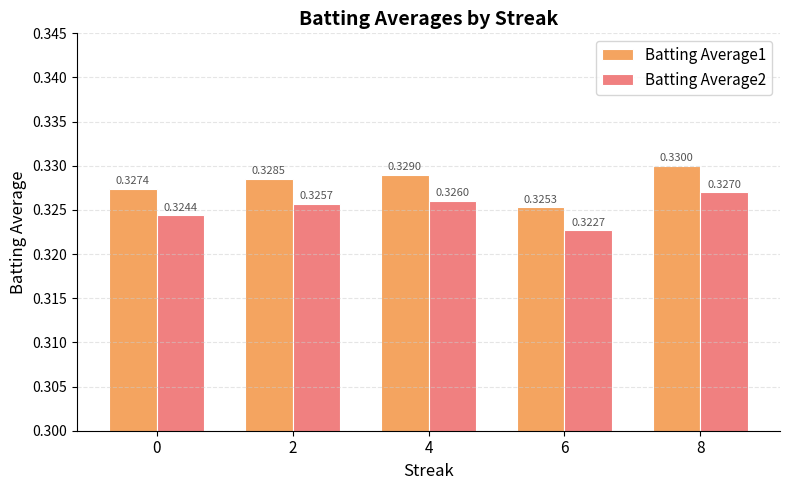

How many bars are there in each group?

2